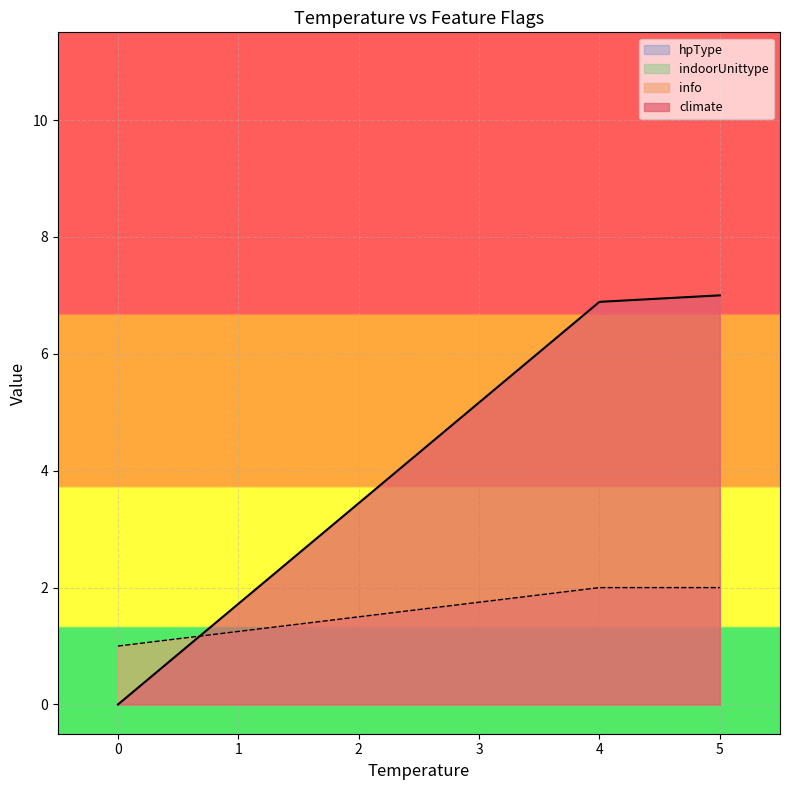

Between which two adjacent categories do info and climate first intersect?

0 and 4